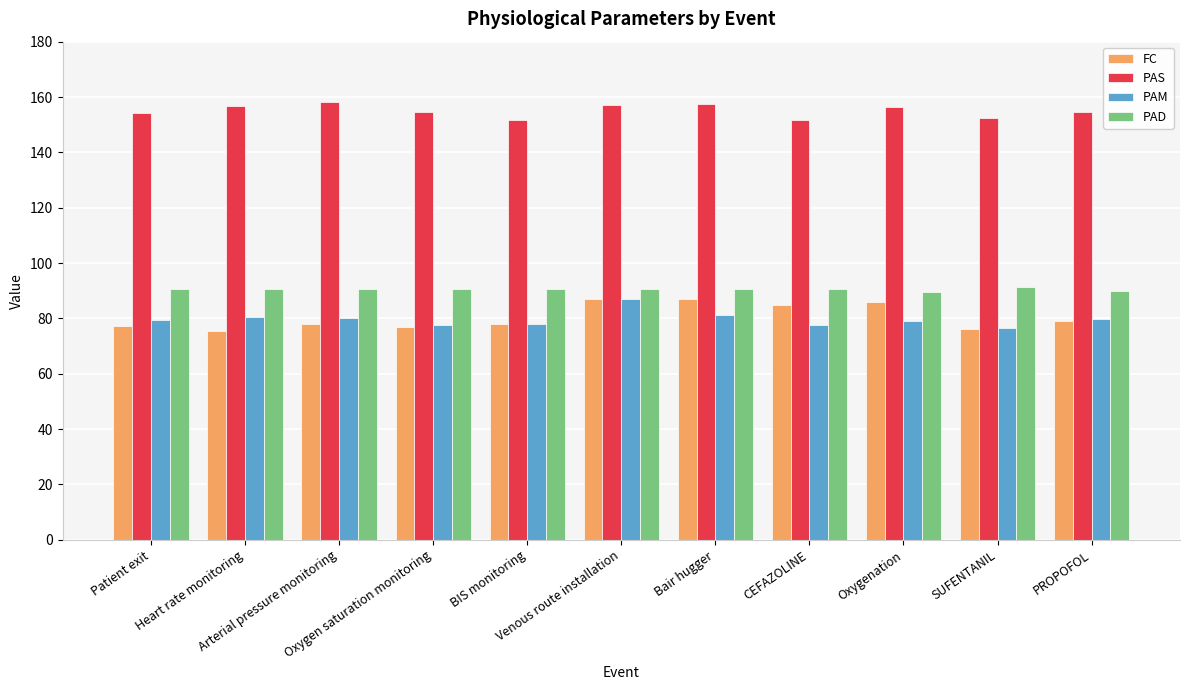

What is the minimum value shown in the chart?

75.4